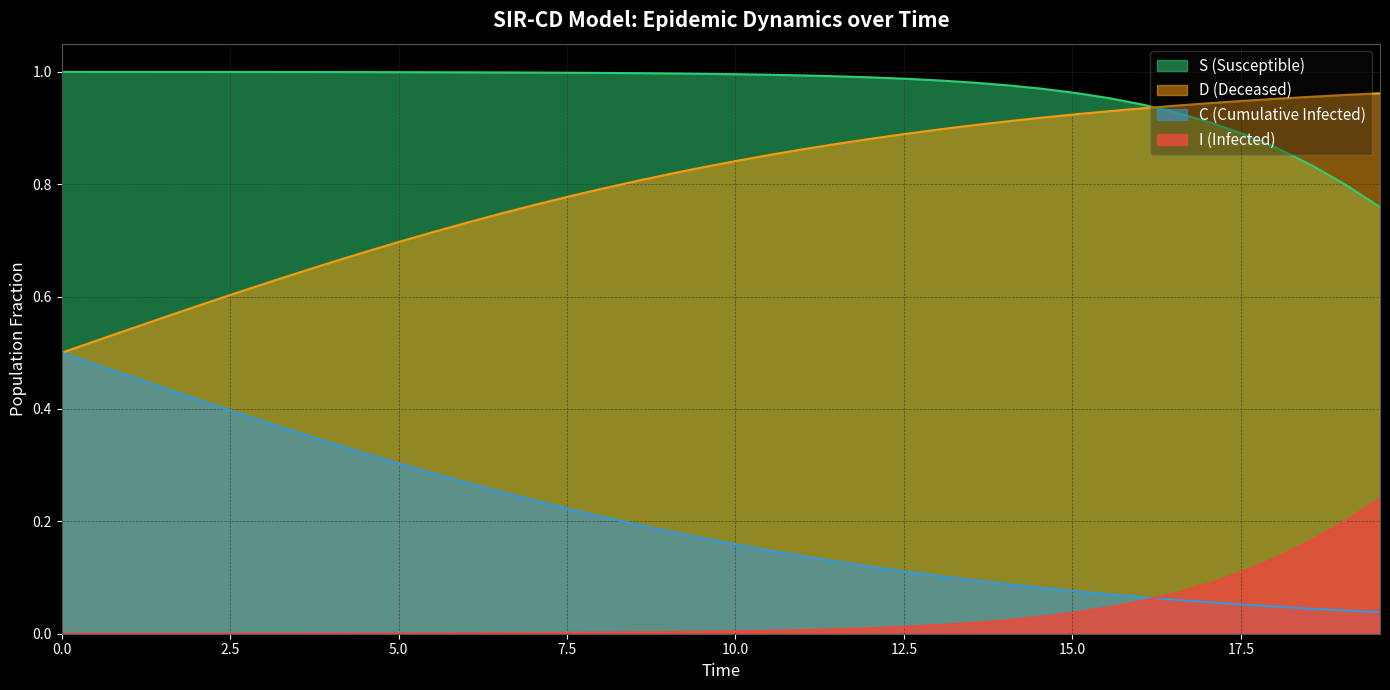

How many categories are shown in the chart?

40